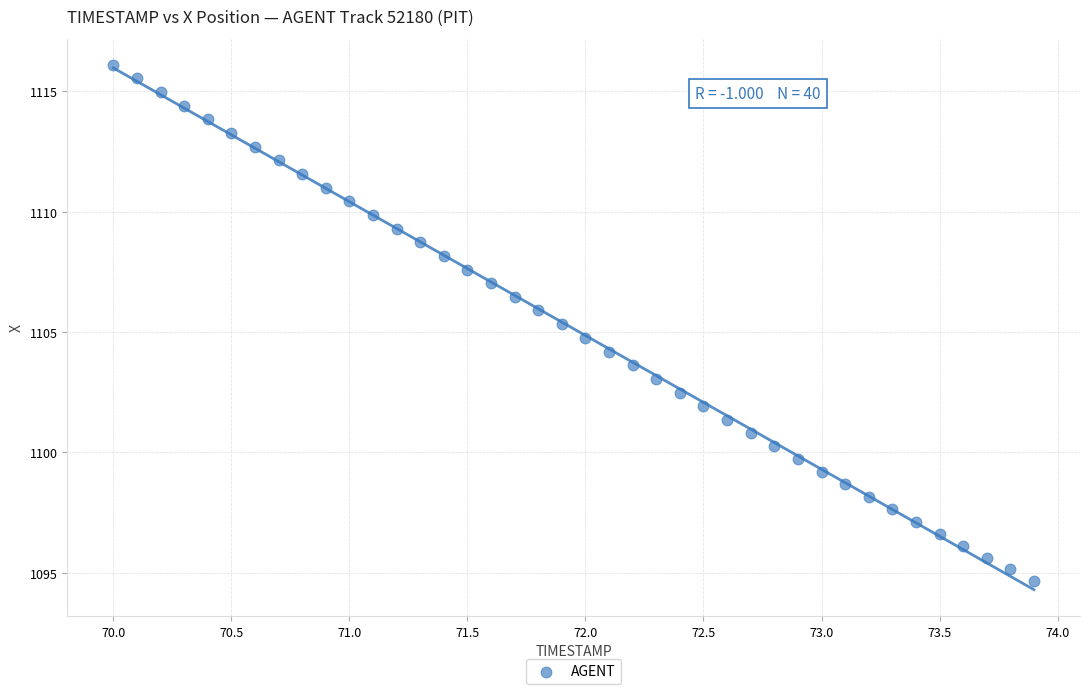

What is the range of X values (max minus min)?

3.9